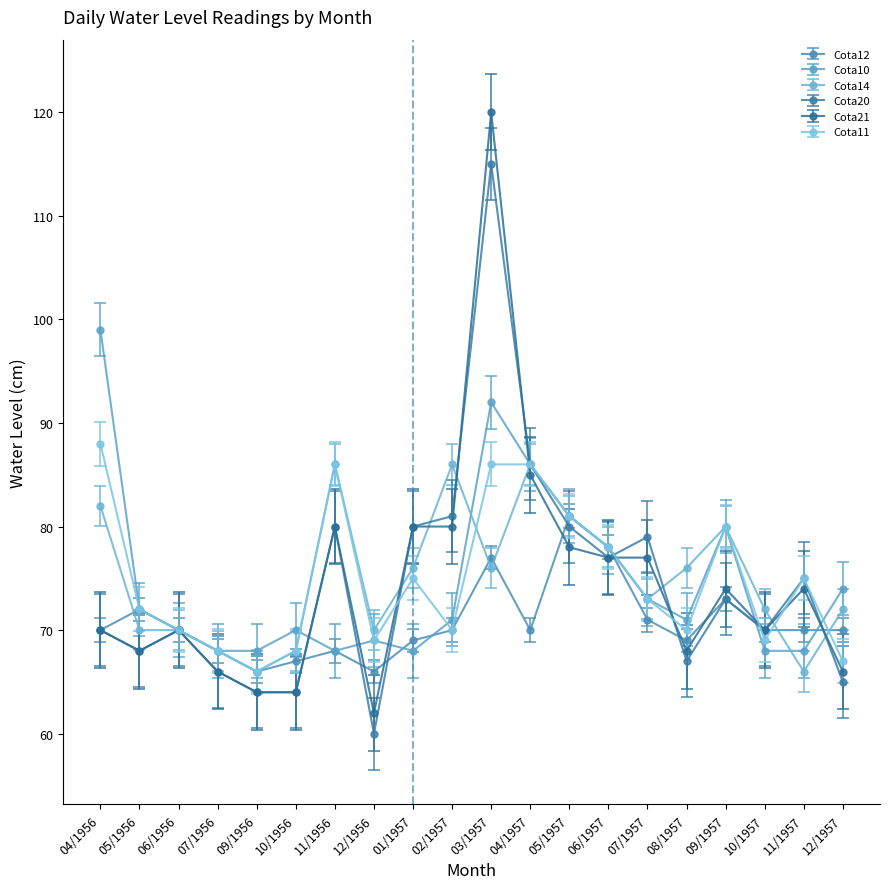

List the series in order of their peak value, highest first.

Cota21, Cota20, Cota10, Cota11, Cota14, Cota12